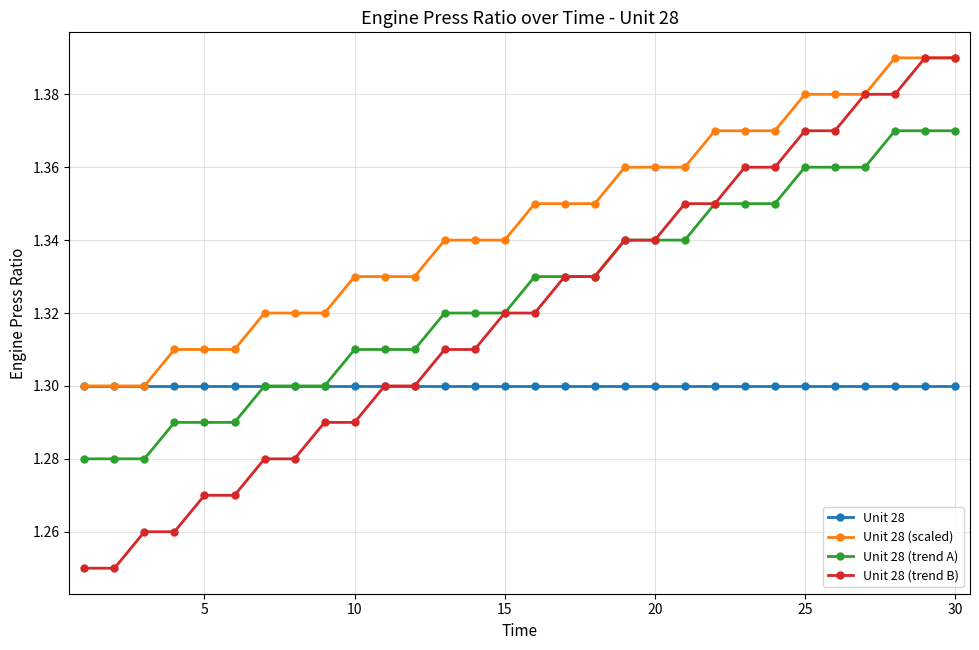

Does the chart have visible grid lines?

Yes